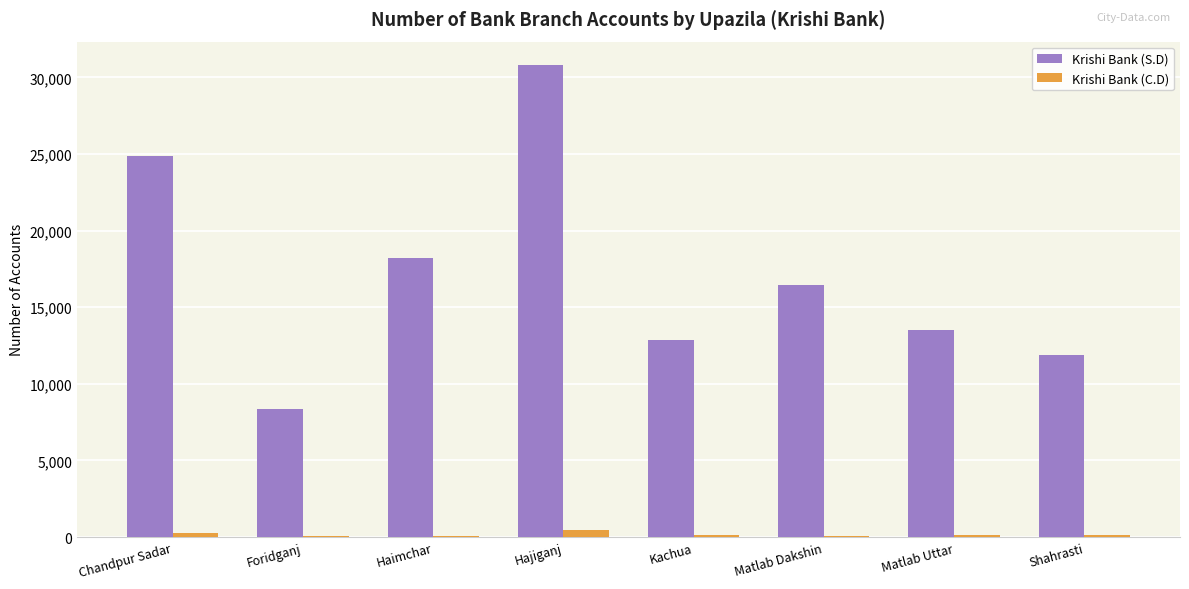

True or false: Krishi Bank (S.D) has a value of 8375 at Foridganj.

True